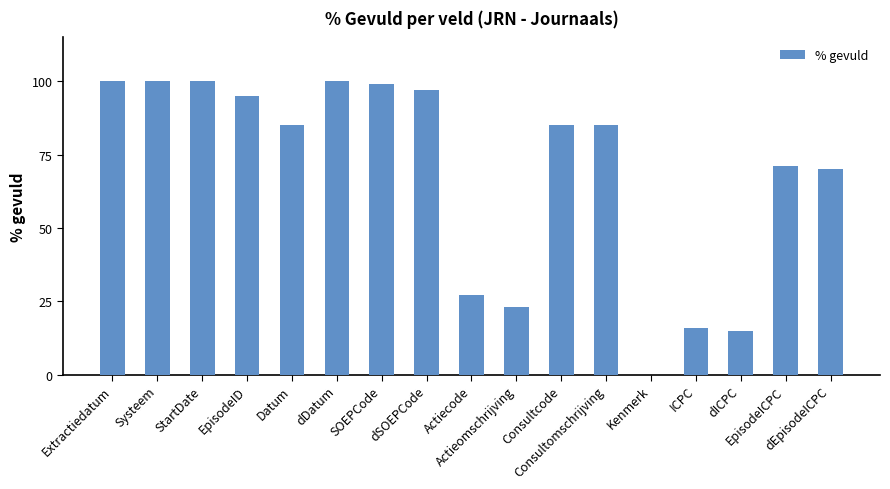

What is the maximum value shown in the chart?

100